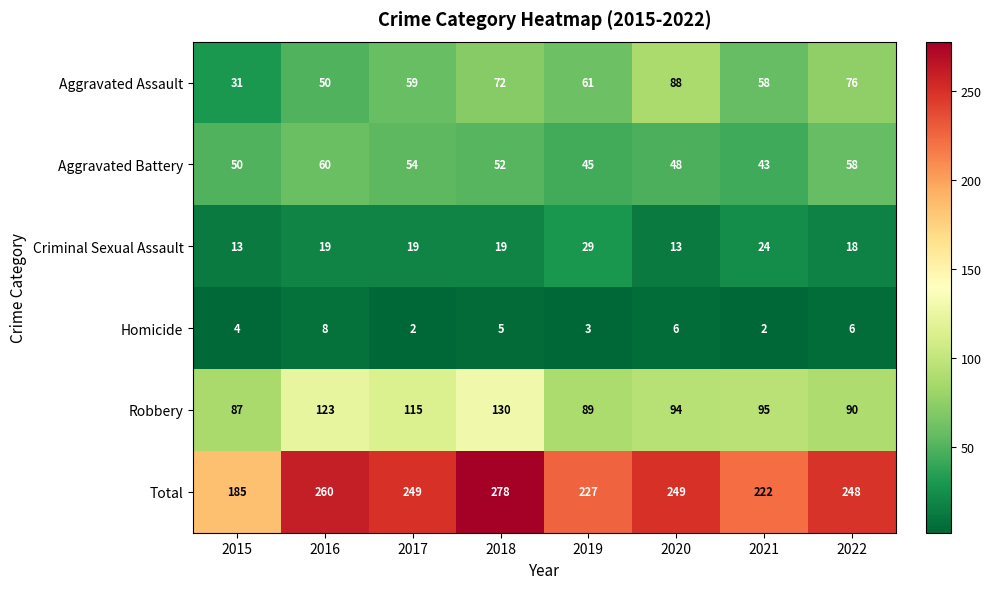

Is it true that Homicide equals 7 at 2015?

False